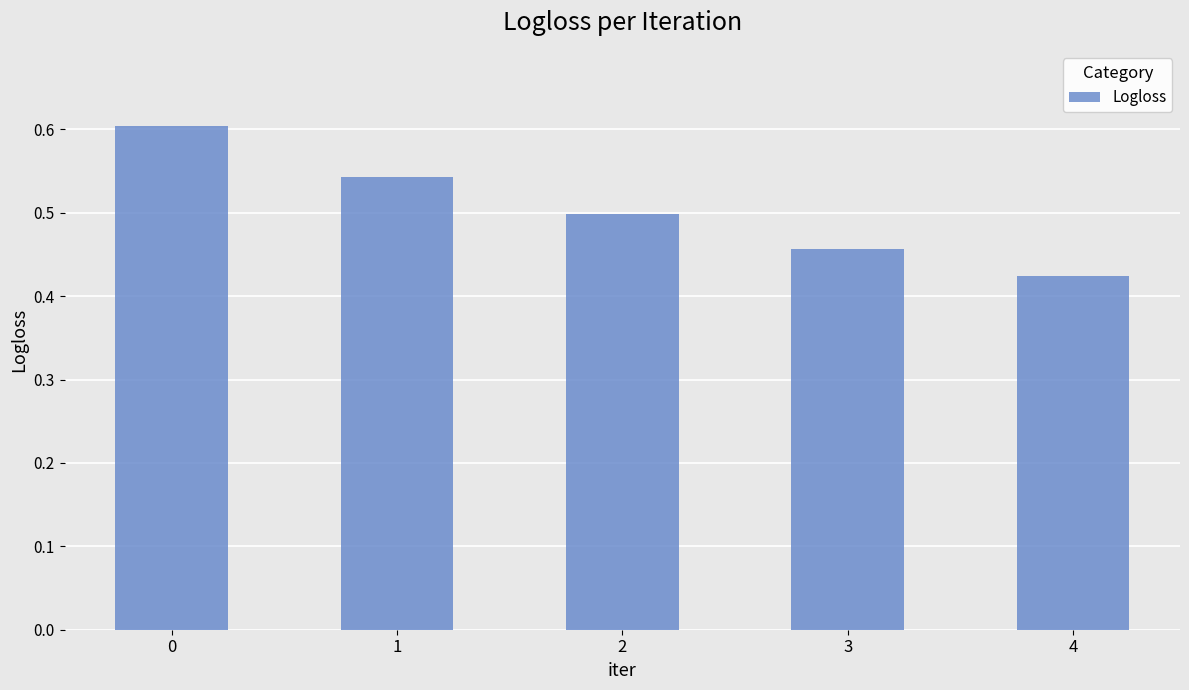

What is the value of the 1st bar from the left?

0.6